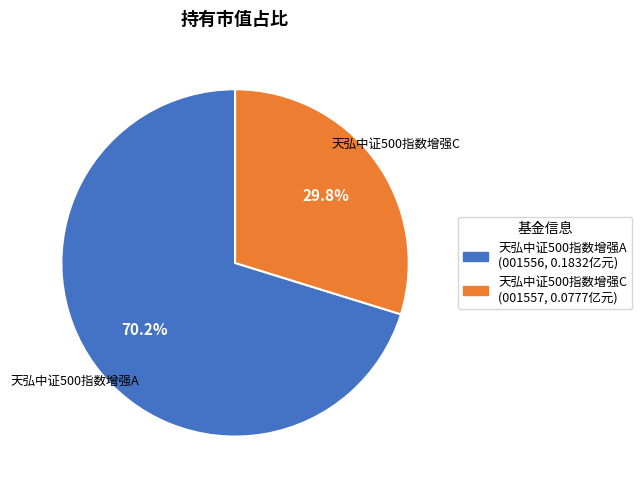

Do 天弘中证500指数增强A and 天弘中证500指数增强C together represent more than half of the pie?

Yes